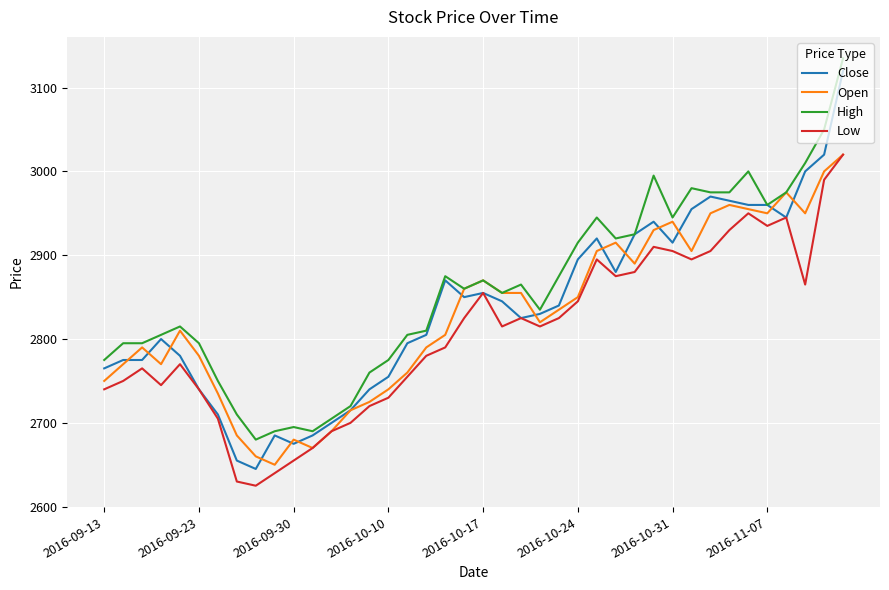

Reading left to right, what are all the values shown in this chart?

Close: 2765	2775	2775	2800	2780	2740	2710	2655	2645	2685	2675	2685	2700	2715	2740	2755	2795	2805	2870	2850	2855	2845	2825	2830	2840	2895	2920	2880	2925	2940	2915	2955	2970	2965	2960	2960	2945	3000	3020	3120
Open: 2750	2770	2790	2770	2810	2780	2735	2685	2660	2650	2680	2670	2690	2715	2725	2740	2760	2790	2805	2860	2870	2855	2855	2820	2835	2850	2905	2915	2890	2930	2940	2905	2950	2960	2955	2950	2975	2950	3000	3020
High: 2775	2795	2795	2805	2815	2795	2750	2710	2680	2690	2695	2690	2705	2720	2760	2775	2805	2810	2875	2860	2870	2855	2865	2835	2875	2915	2945	2920	2925	2995	2945	2980	2975	2975	3000	2960	2975	3010	3050	3135
Low: 2740	2750	2765	2745	2770	2740	2705	2630	2625	2640	2655	2670	2690	2700	2720	2730	2755	2780	2790	2825	2855	2815	2825	2815	2825	2845	2895	2875	2880	2910	2905	2895	2905	2930	2950	2935	2945	2865	2990	3020